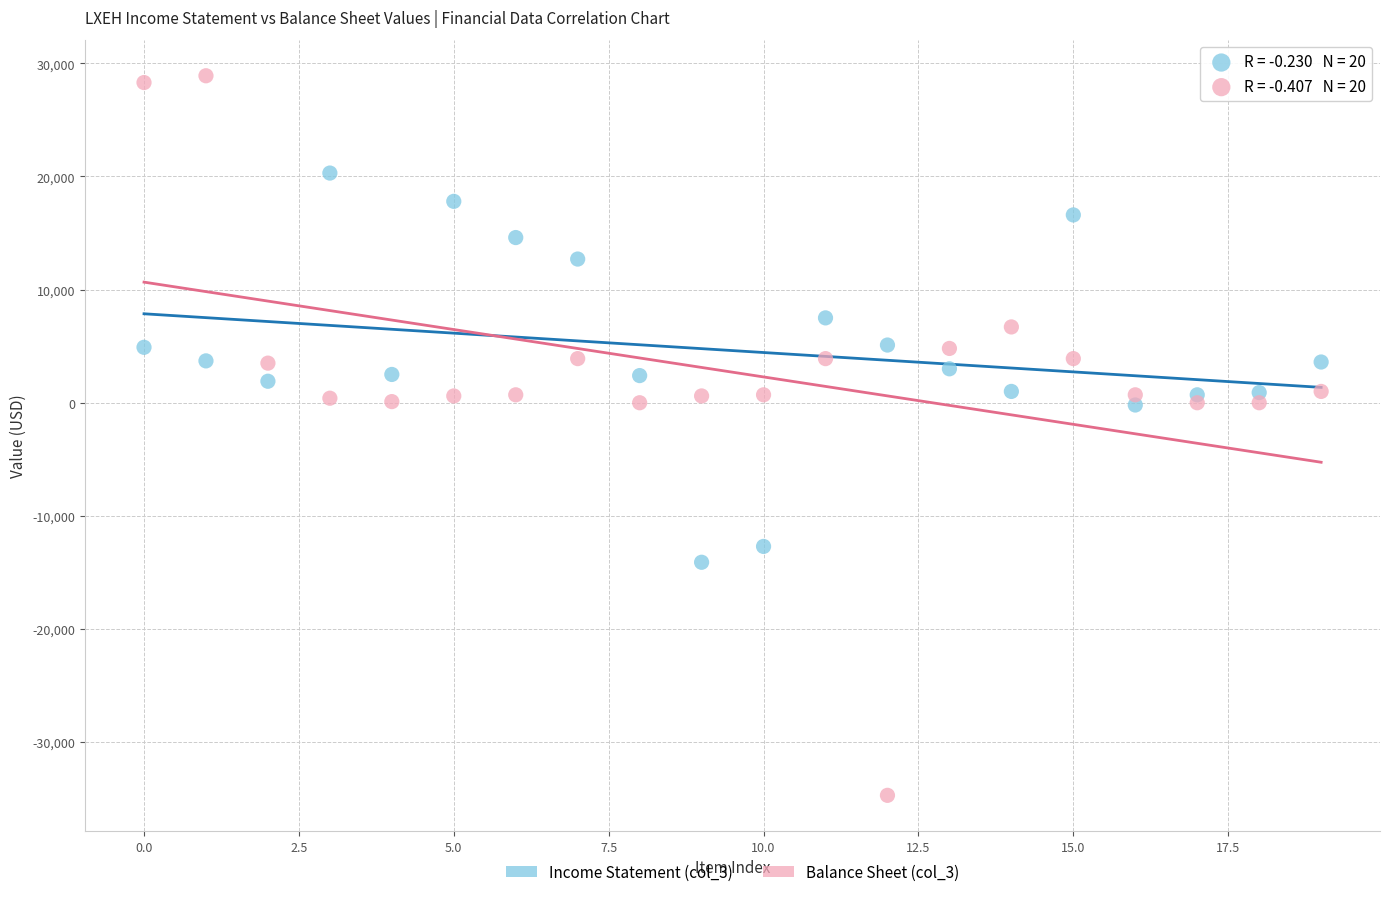

What are all the series names shown in the legend?

Income Statement (col_3), Balance Sheet (col_3)